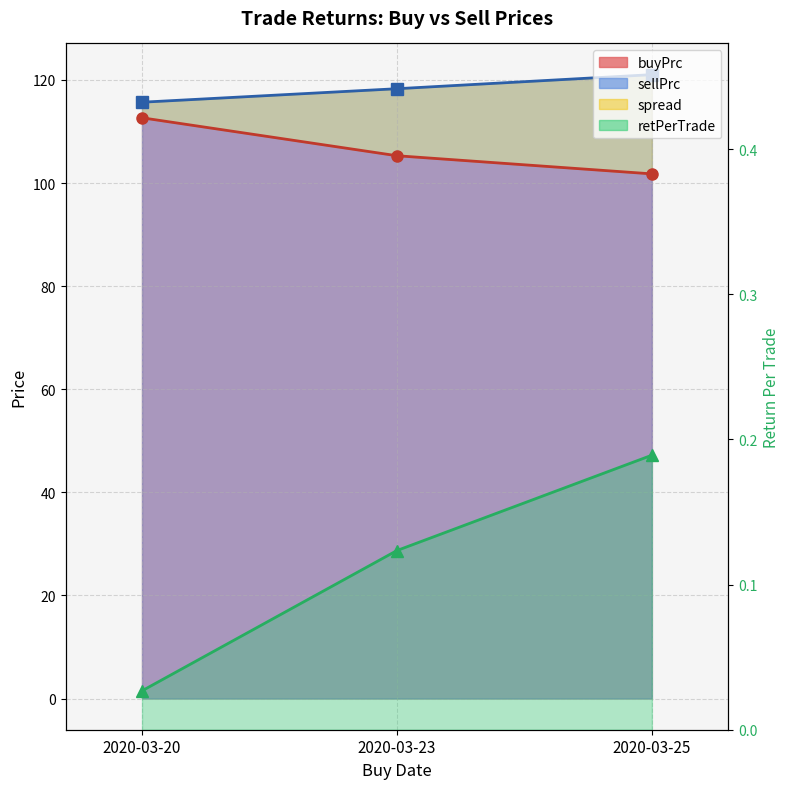

Does the chart have visible grid lines?

Yes